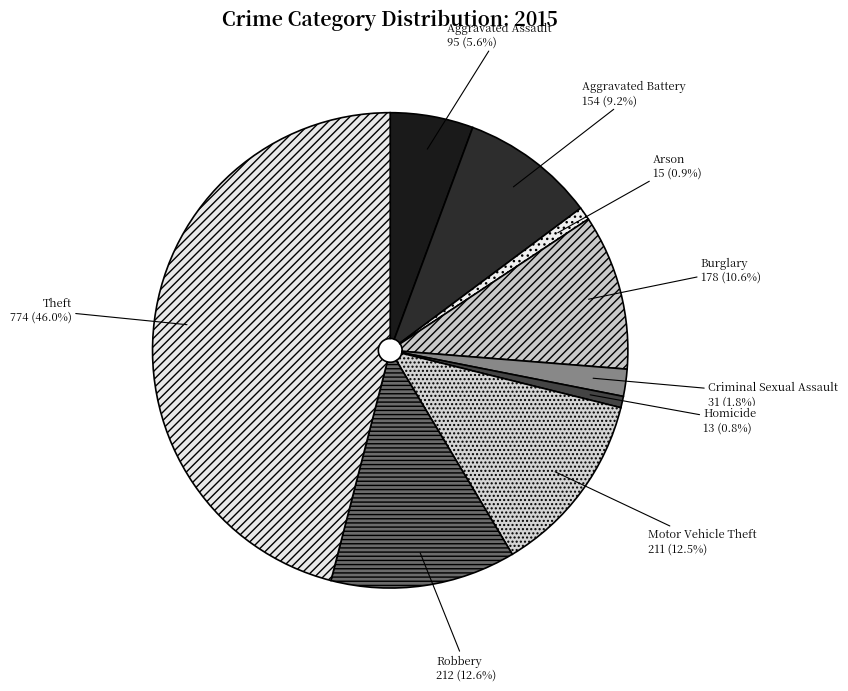

Is there any slice that represents more than half of the pie?

No